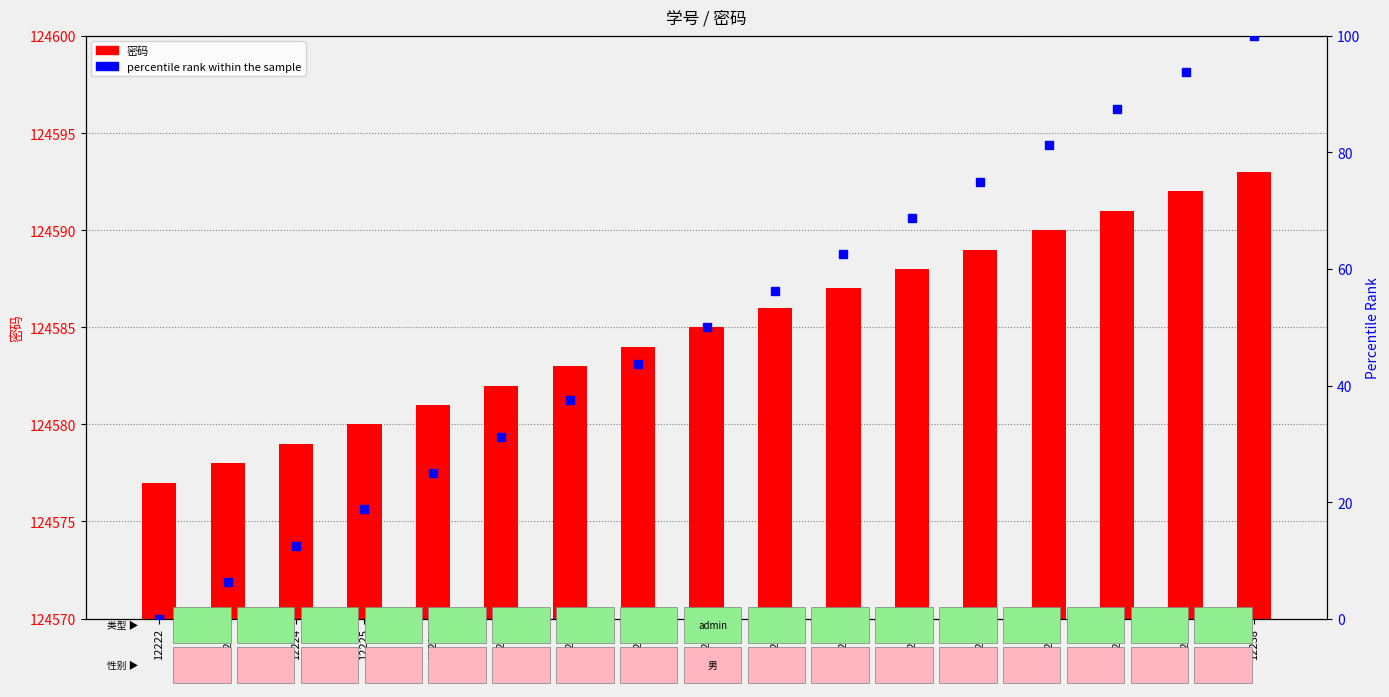

What are all the series names shown in the legend?

密码, percentile rank within the sample